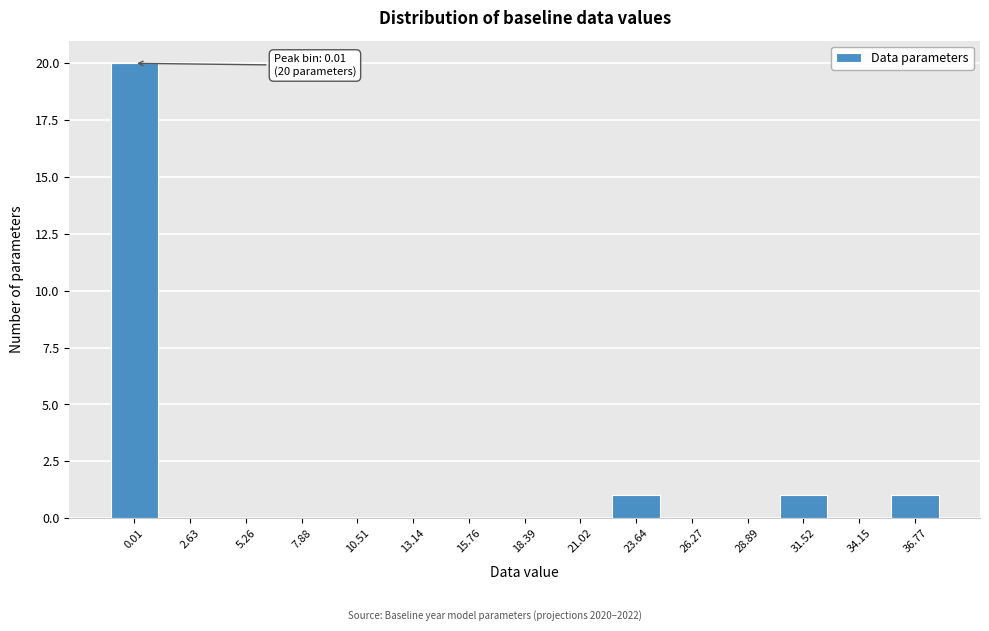

Reading left to right, extract all data points from this chart.

0.01=20	2.63=0	5.26=0	7.88=0	10.51=0	13.14=0	15.76=0	18.39=0	21.02=0	23.64=1	26.27=0	28.89=0	31.52=1	34.15=0	36.77=1